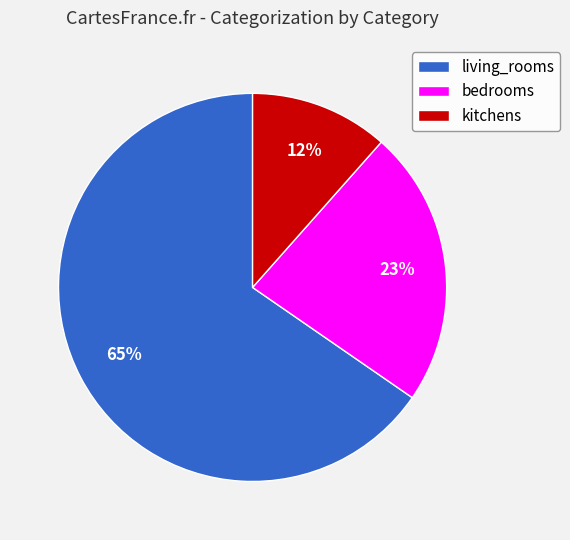

Which category accounts for the majority?

living_rooms